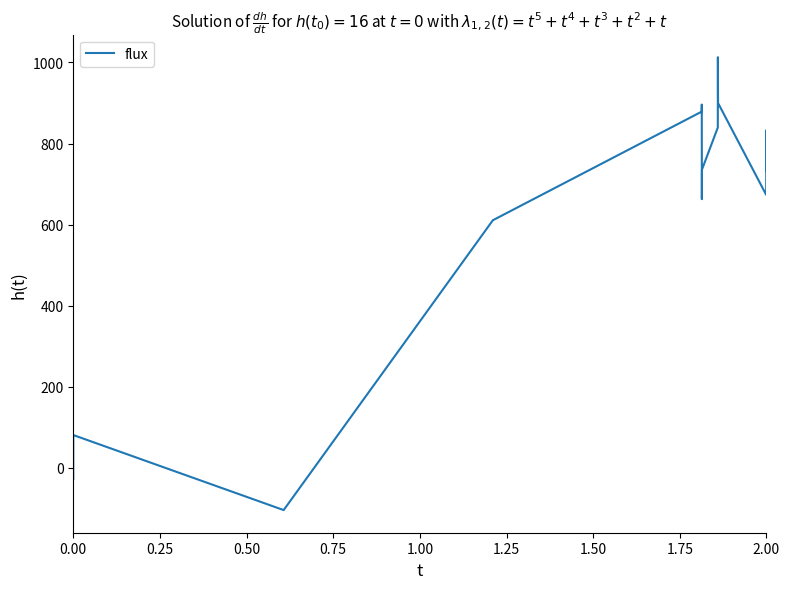

What is the greatest value displayed?

1013.0